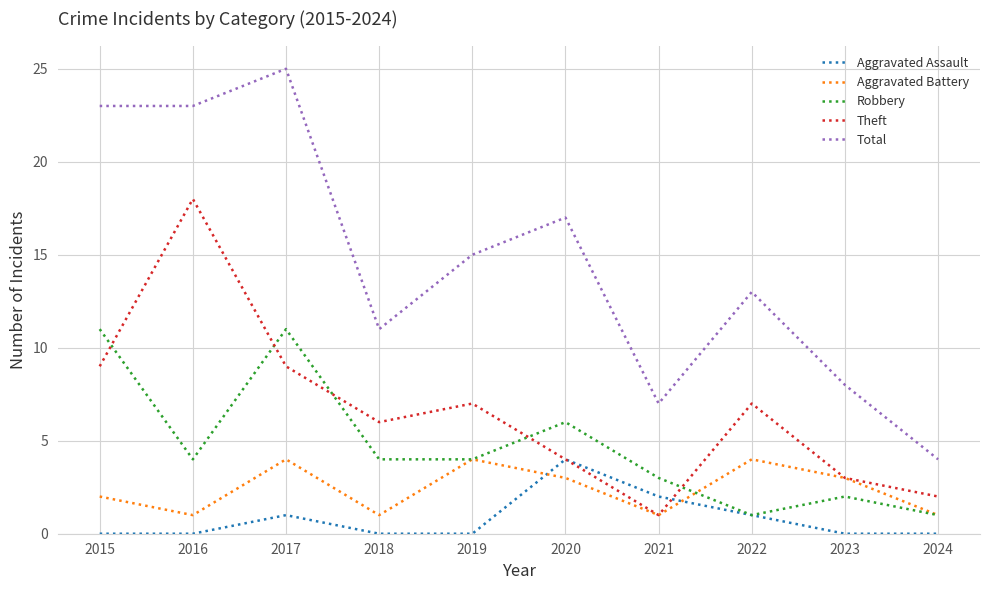

Where is the first local maximum for Robbery?

2017